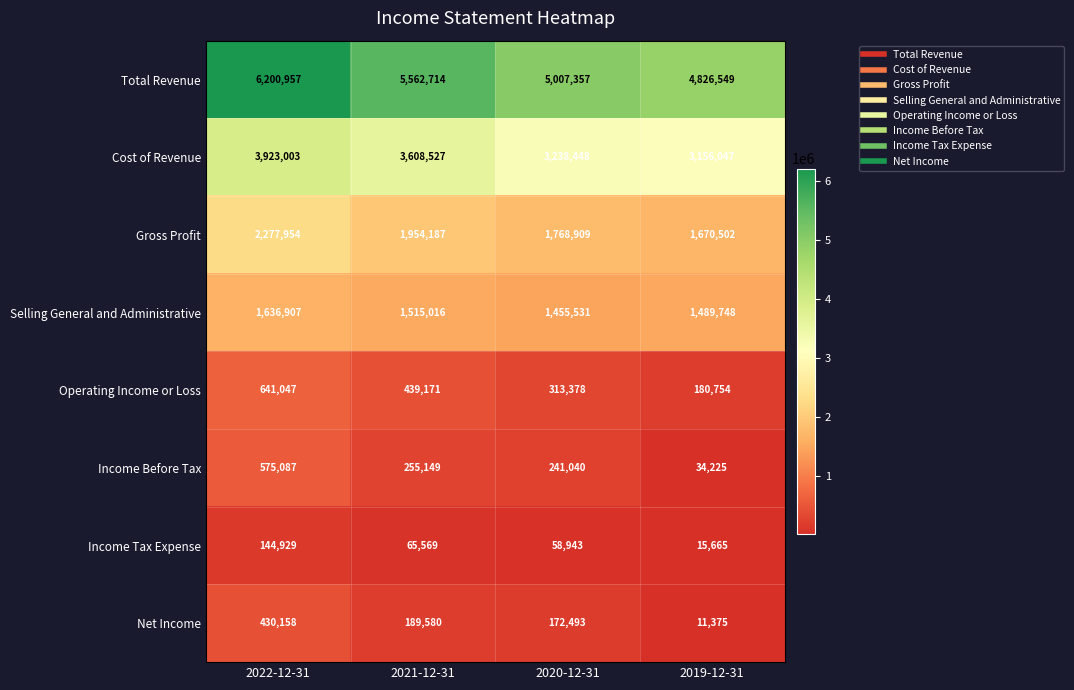

Read the Operating Income or Loss value at 2022-12-31.

641047